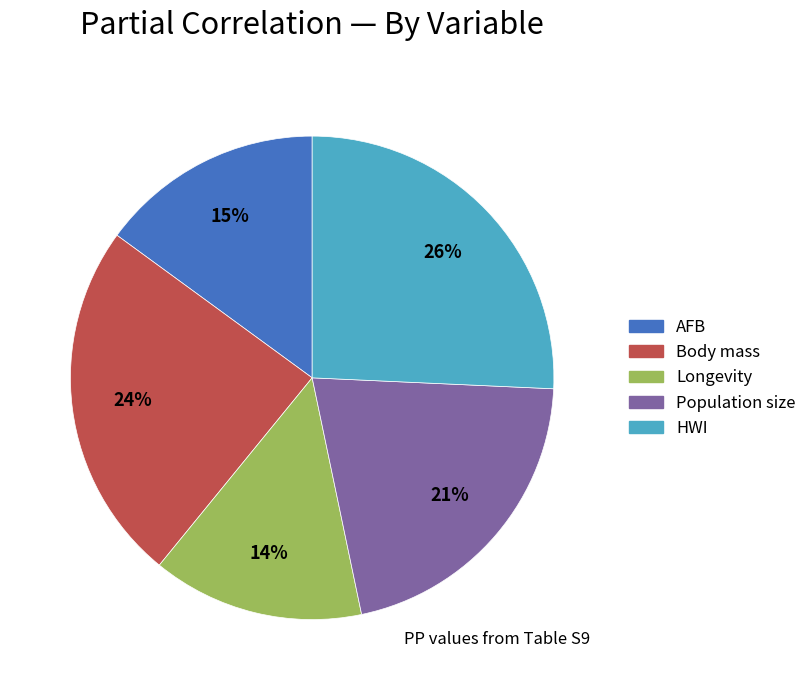

Which slice is the smallest?

Longevity